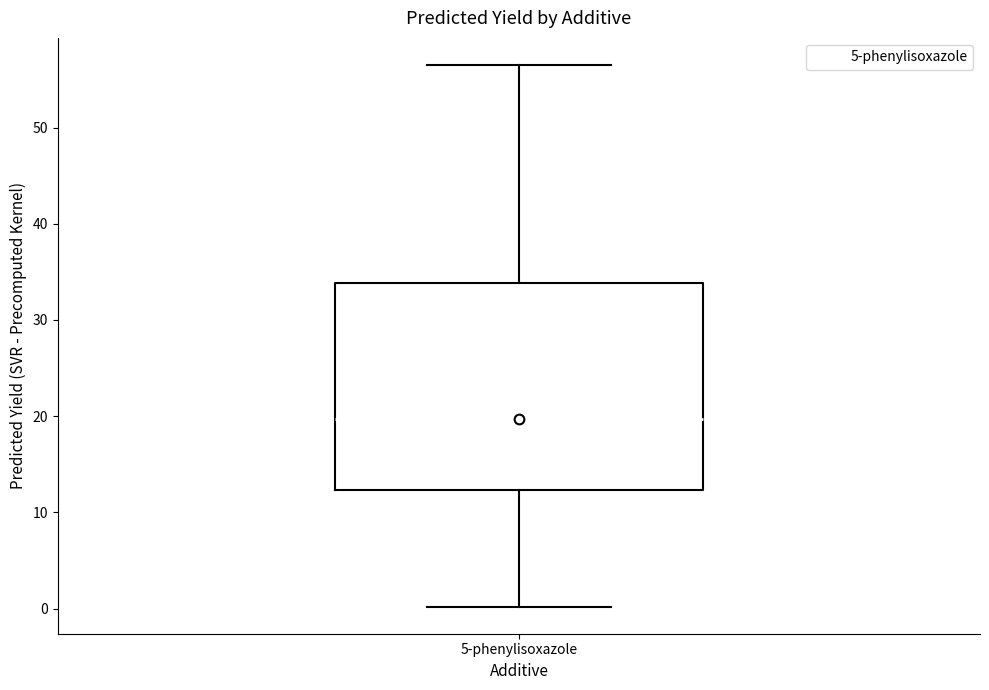

Where does the median line of the box for 5-phenylisoxazole sit on the y-axis? The values are not printed on the chart, so give them approximately, as read against the axis.

20